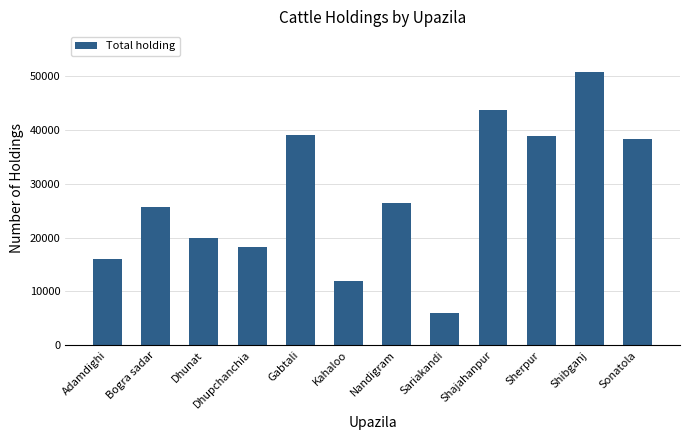

Approximately how many times larger is the value at Kahaloo compared to Adamdighi?

0.7